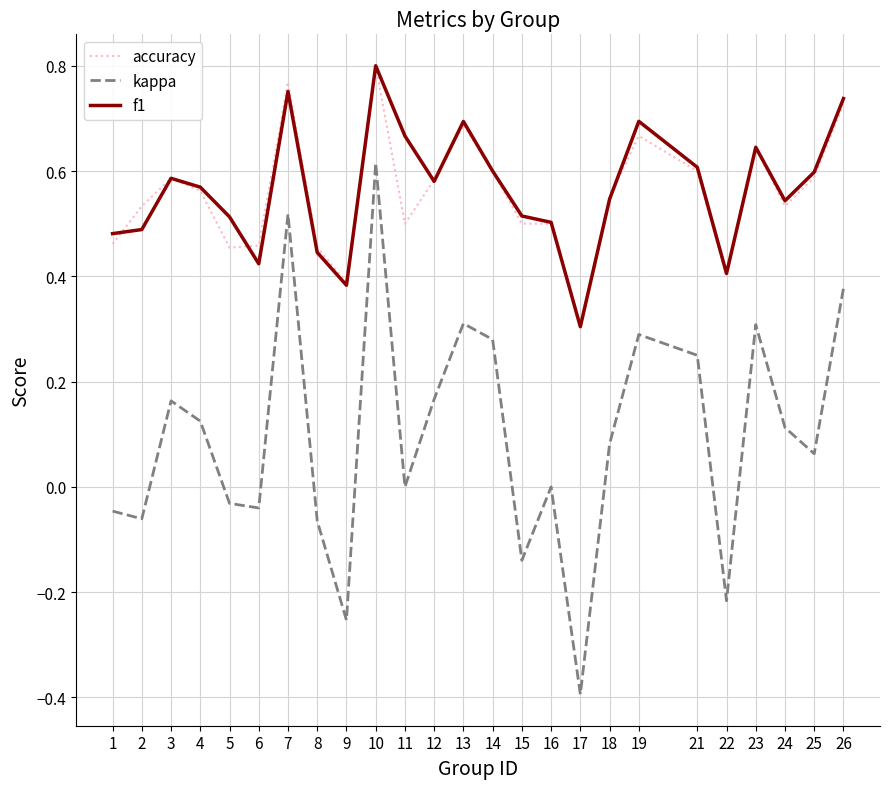

True or false: kappa and accuracy intersect in this chart.

False